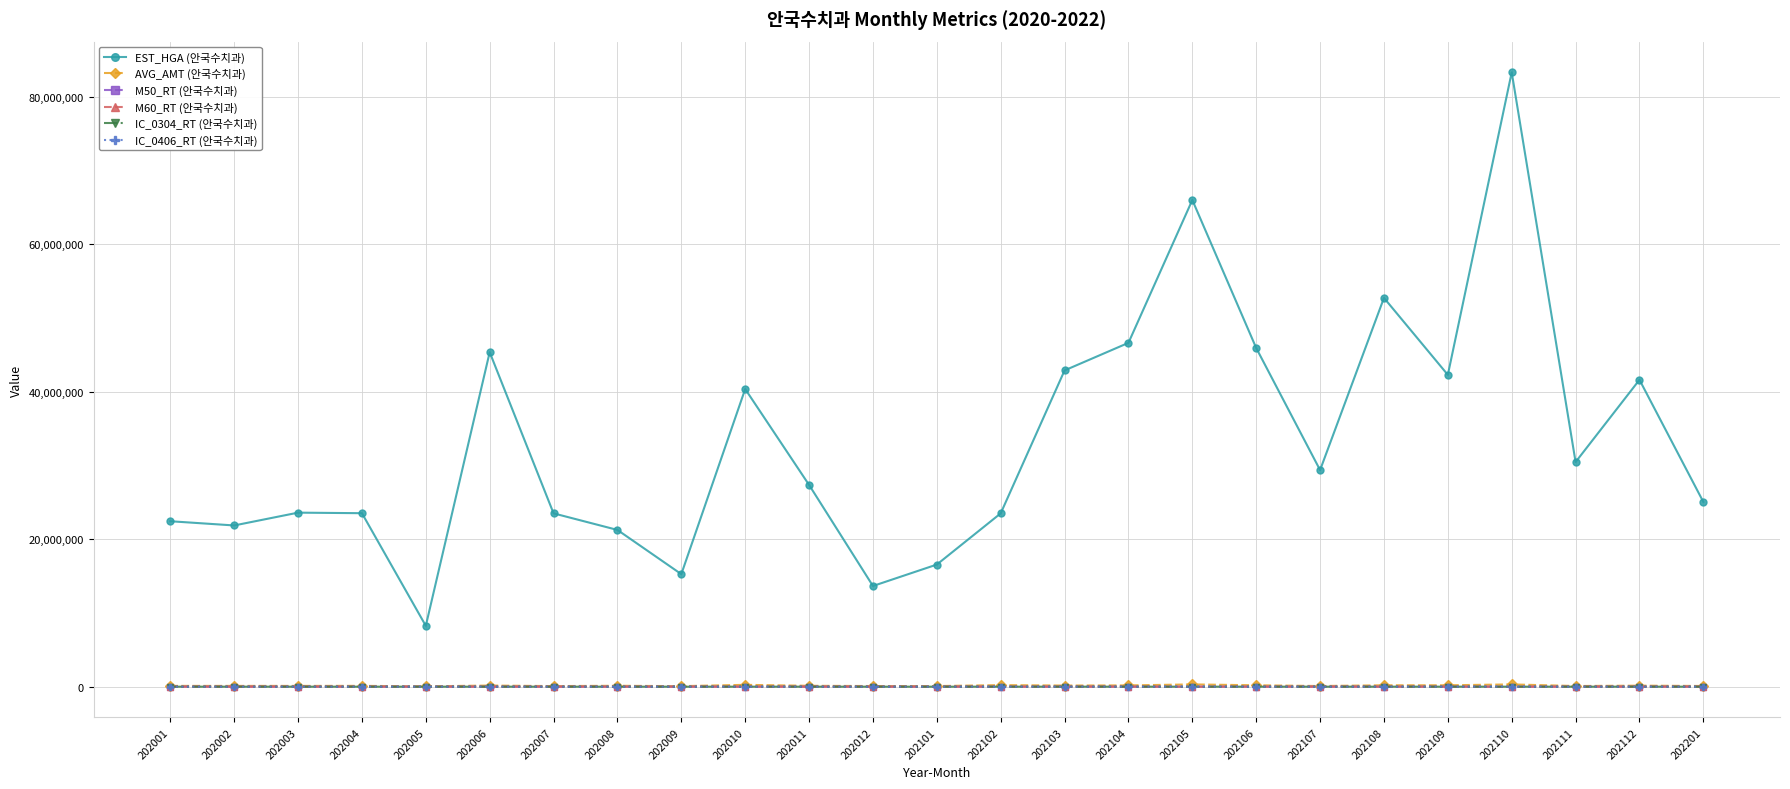

Which series has the widest spread of values?

EST_HGA (안국수치과)